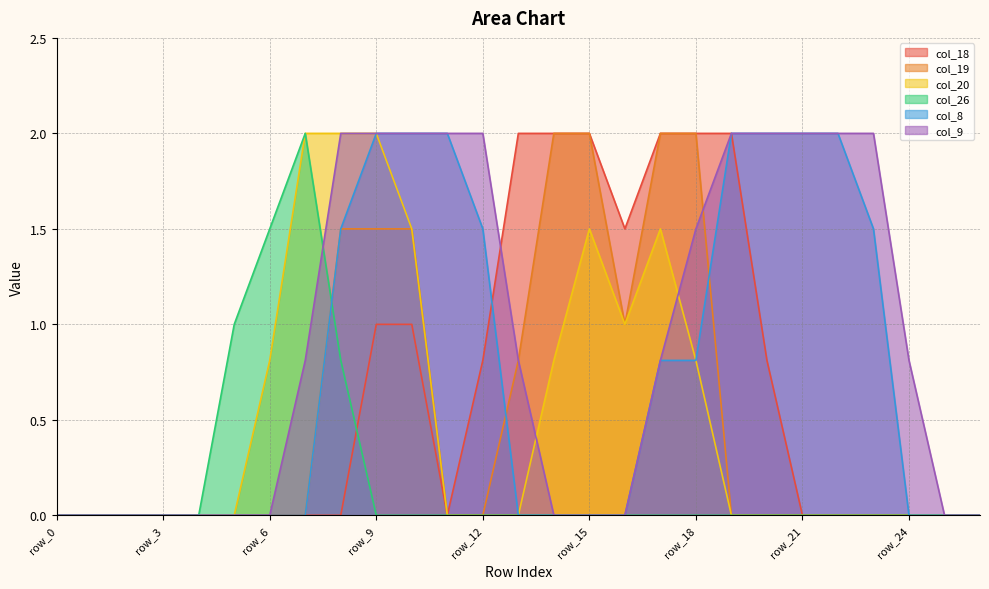

True or false: col_18 and col_19 intersect in this chart.

False